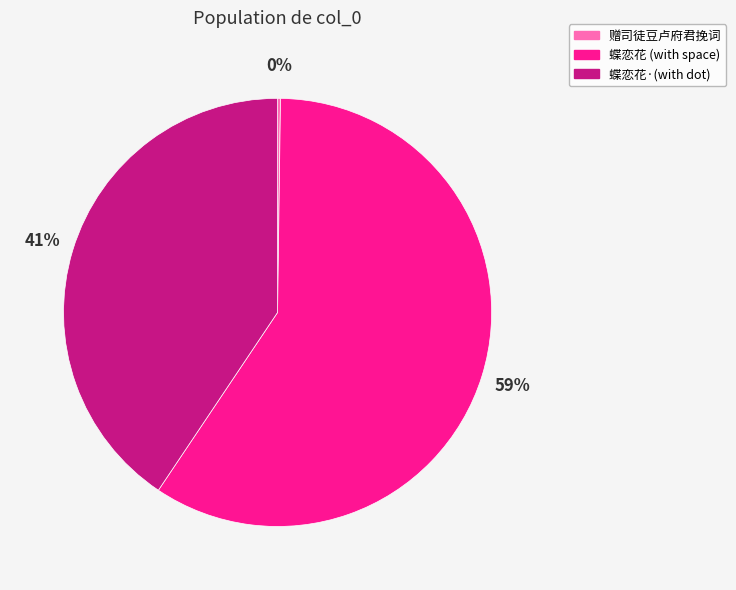

To the nearest percent, what is the difference between the largest and smallest slice percentages?

59%